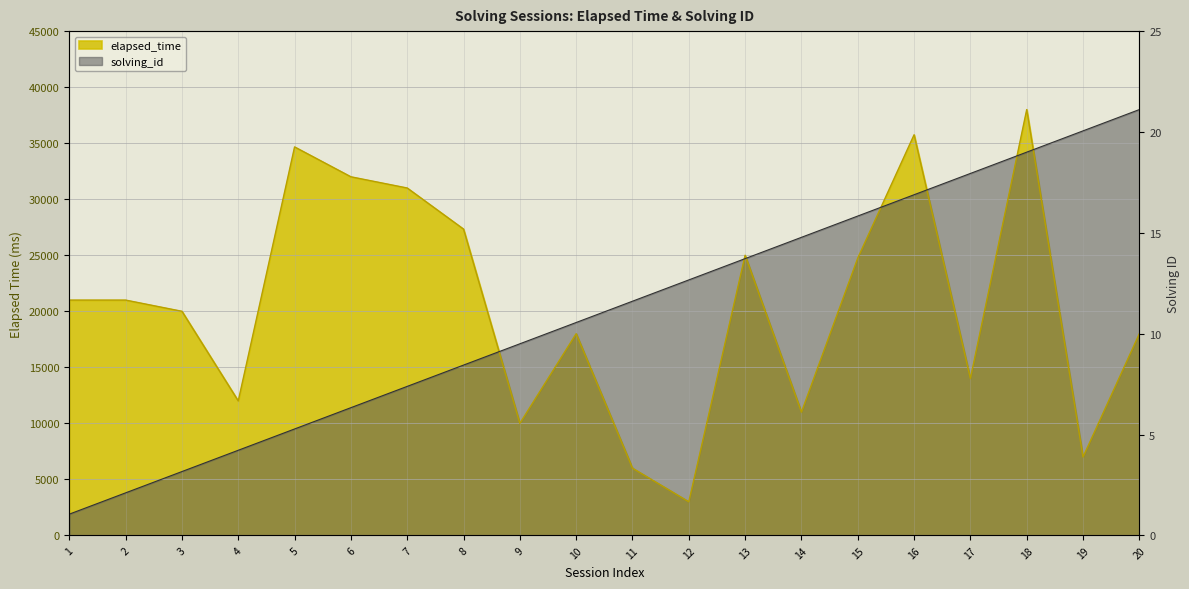

What are all the series names shown in the legend?

elapsed_time, solving_id